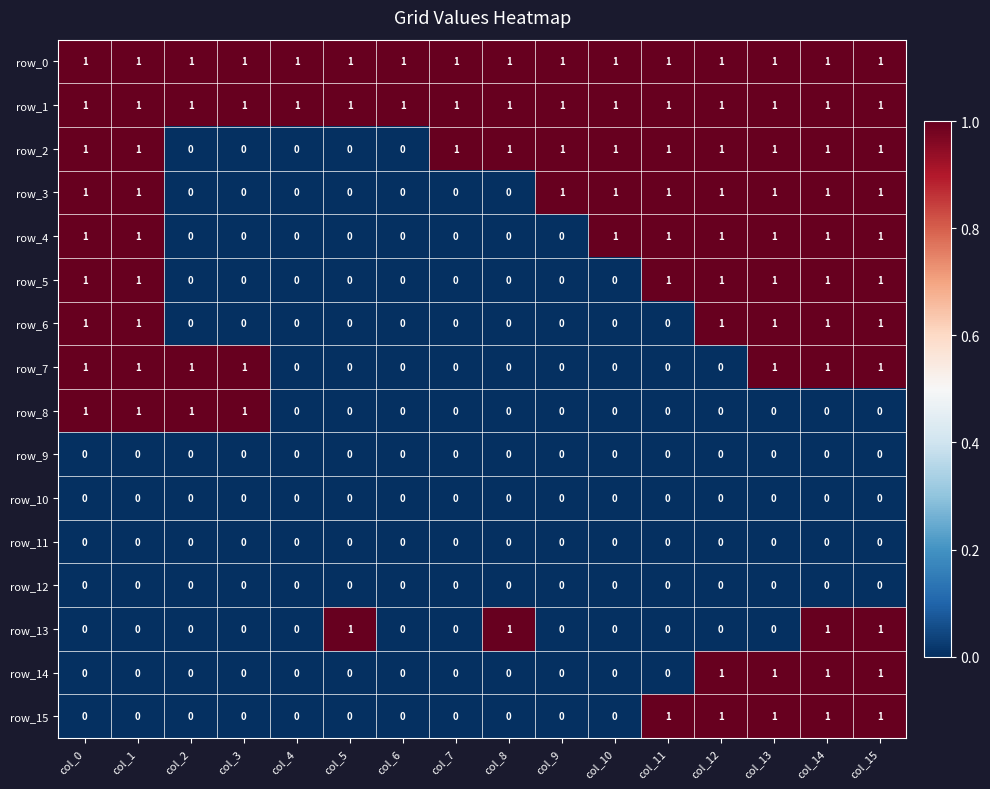

How many series are shown in this chart?

16